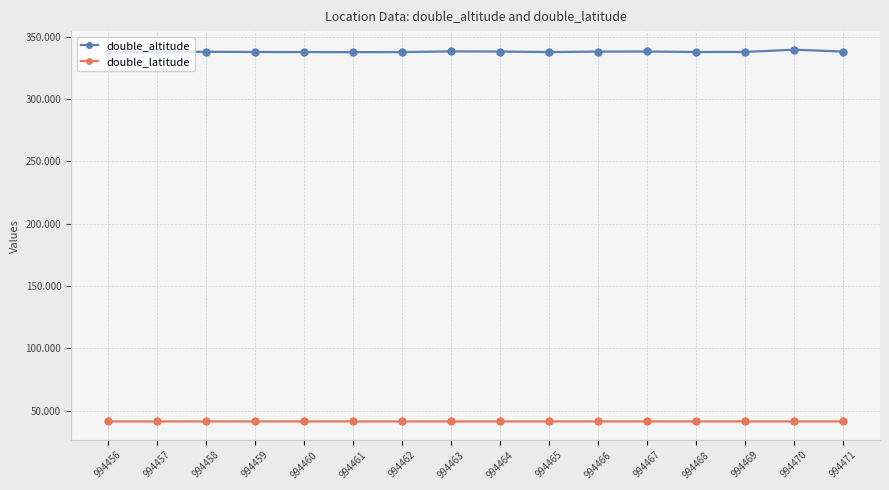

Which series has the largest total across all categories?

double_altitude